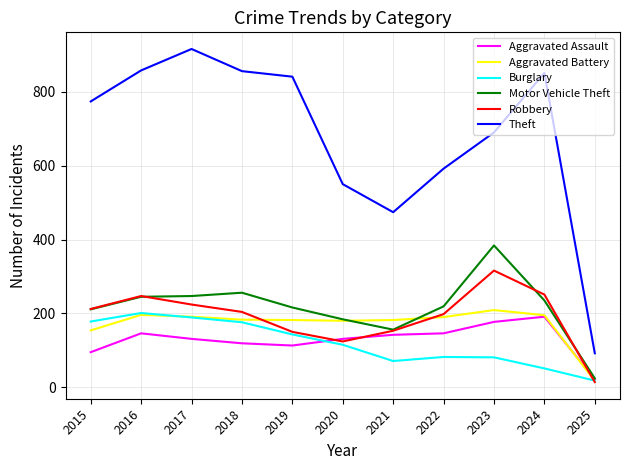

At which category does Theft reach its first local valley?

2021